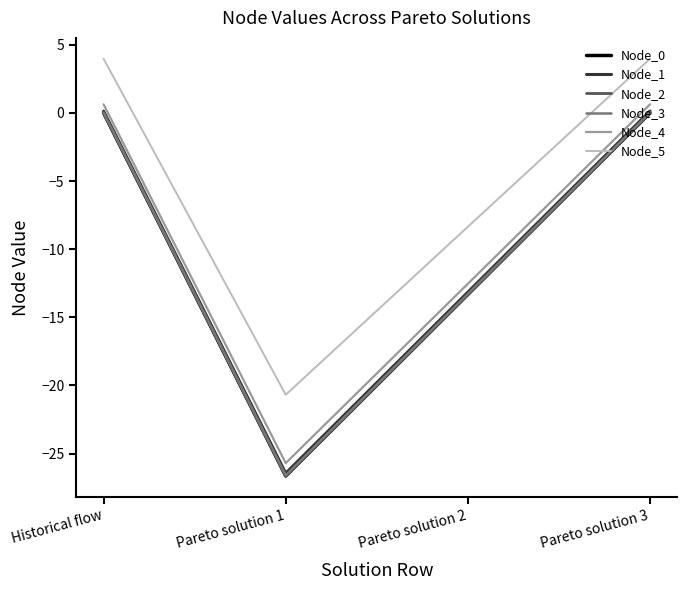

Which series has the widest spread of values?

Node_0